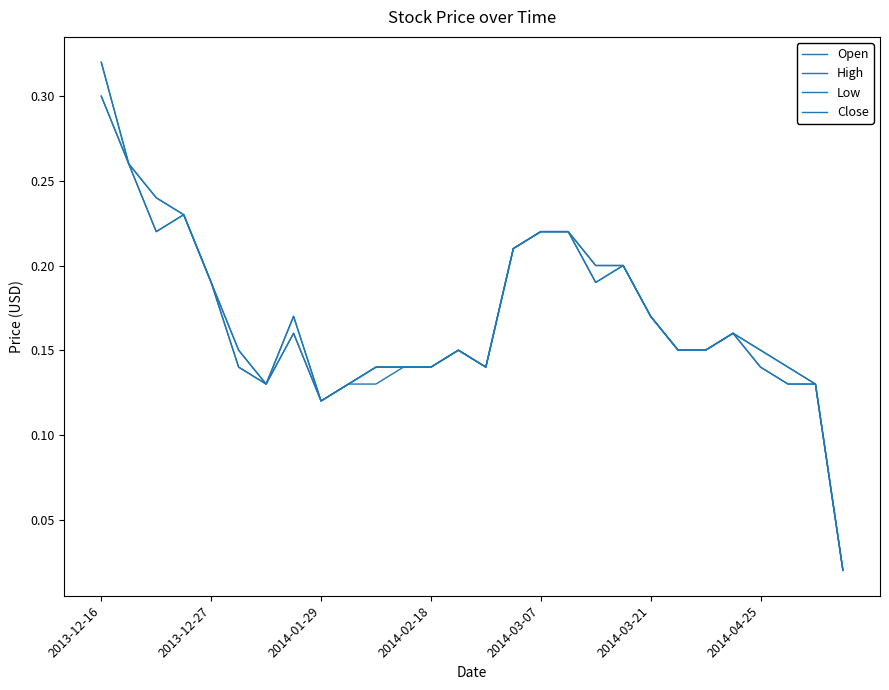

How many series are shown in this chart?

4